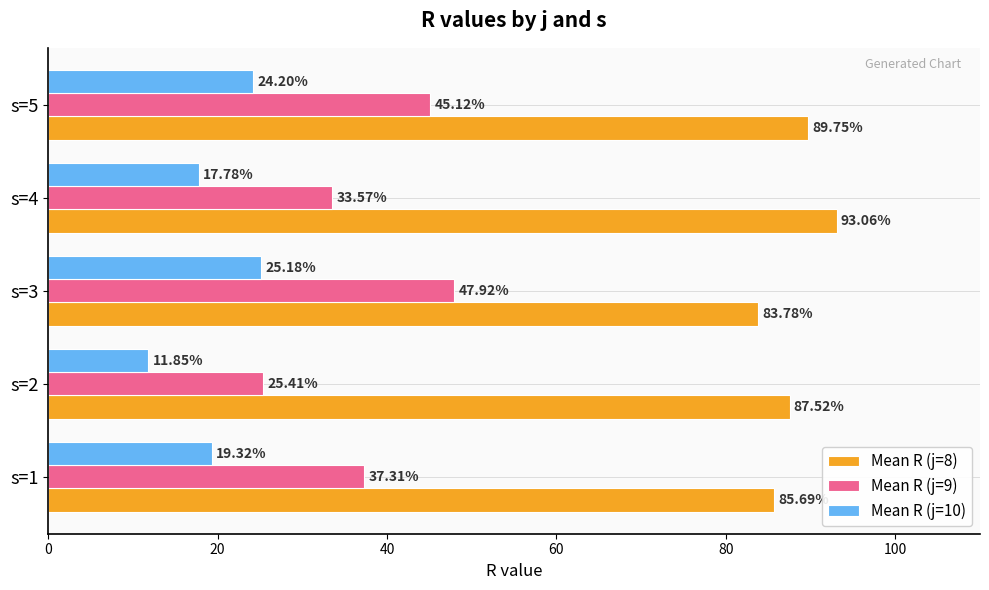

List the series in order of their overall mean, highest first.

Mean R (j=8), Mean R (j=9), Mean R (j=10)